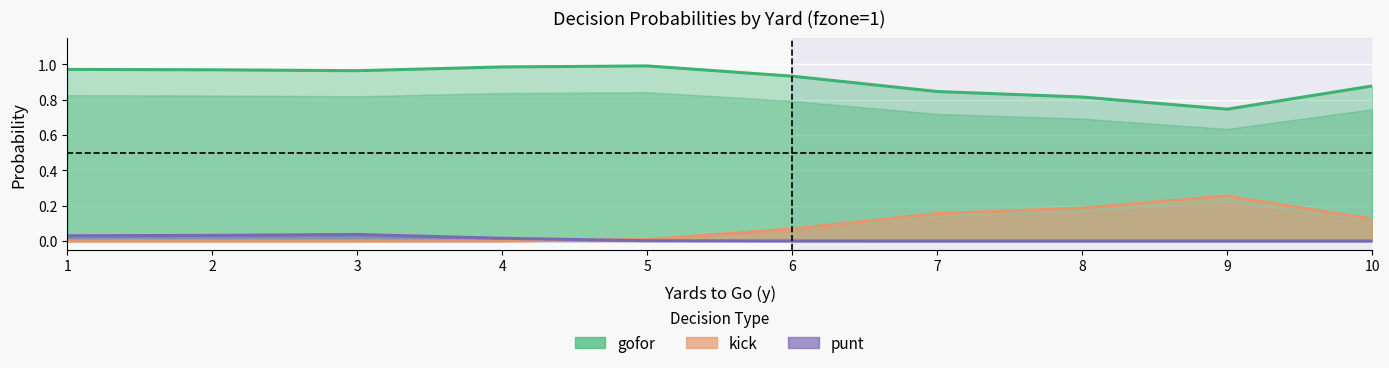

True or false: gofor and punt cross at least once.

False